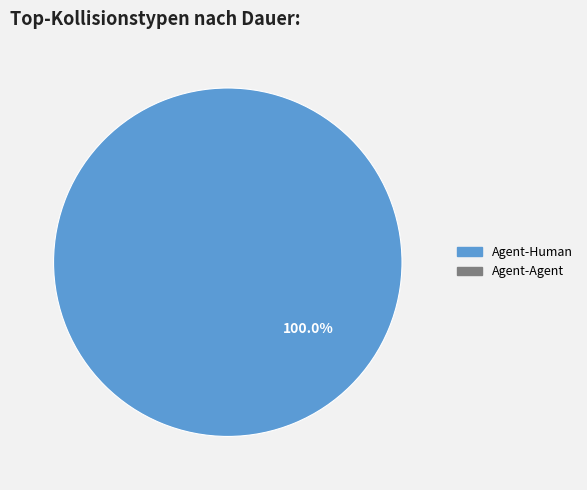

Does any single category account for the majority?

Yes